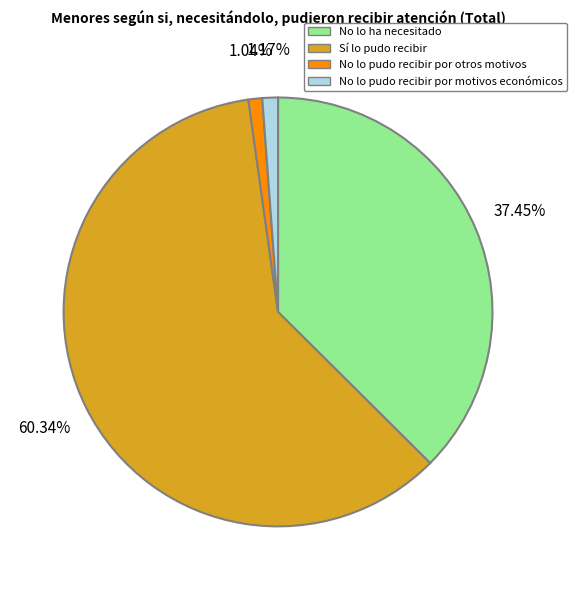

To the nearest percent, what portion does No lo ha necesitado represent?

37%